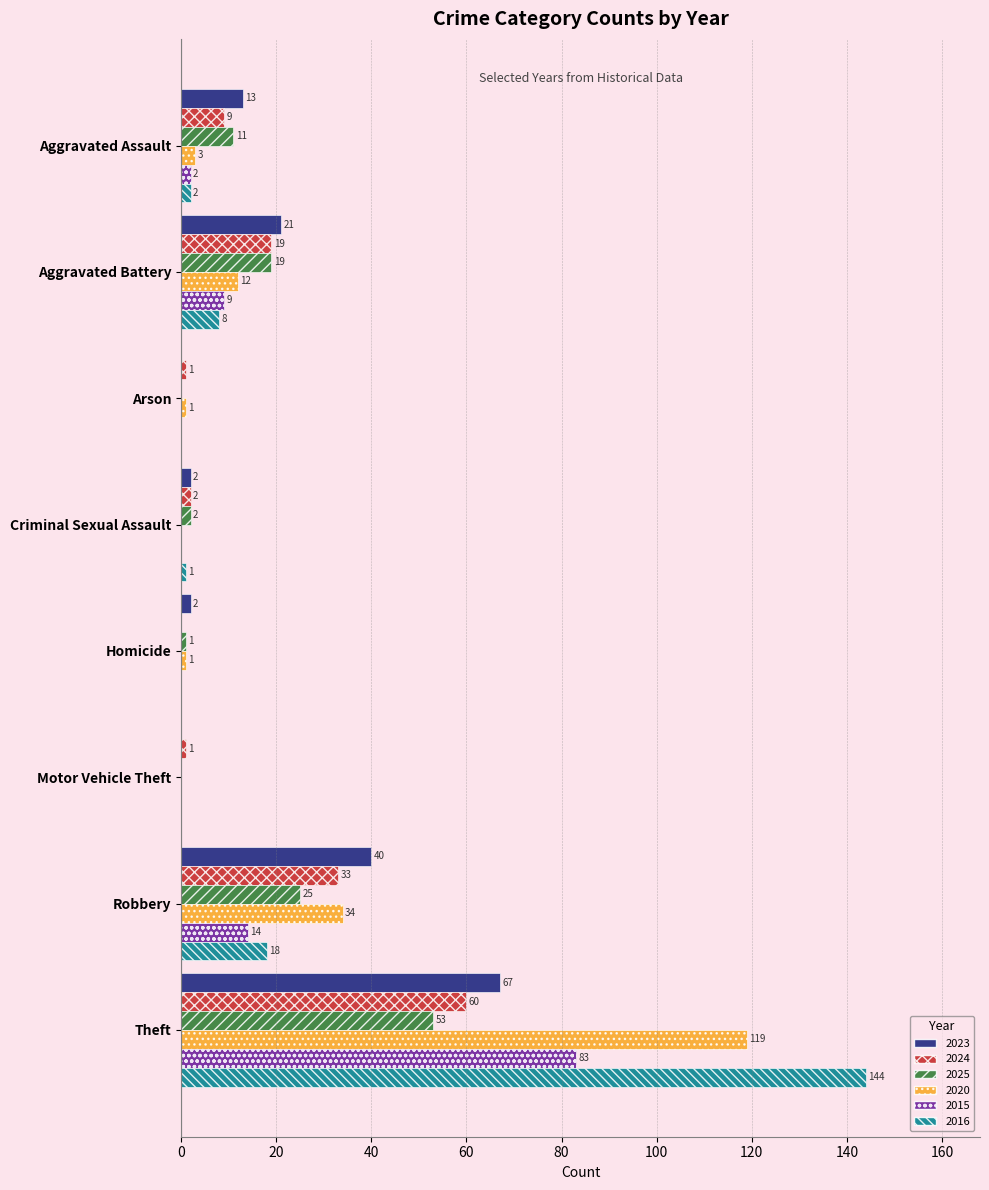

How many values in 2015 are above zero?

4